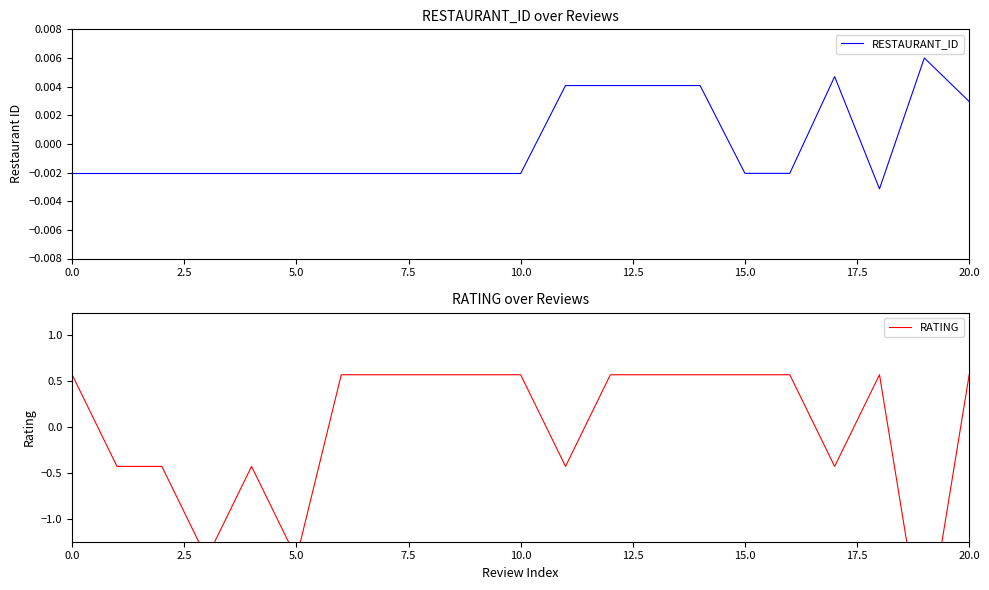

Which has a higher value, 15.0 or 2.5?

15.0